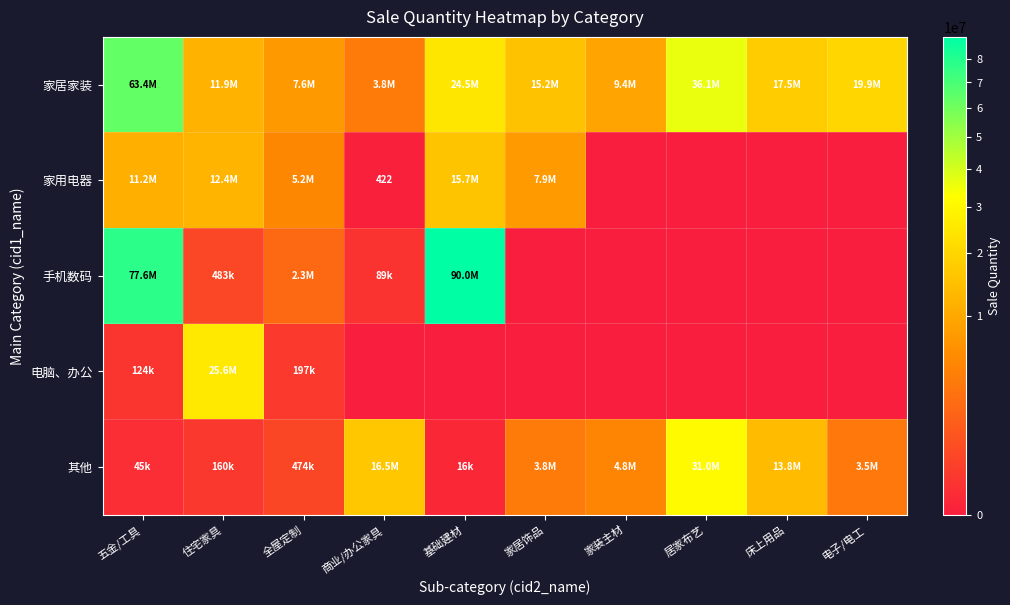

At which category is the sum across all series the highest?

五金/工具